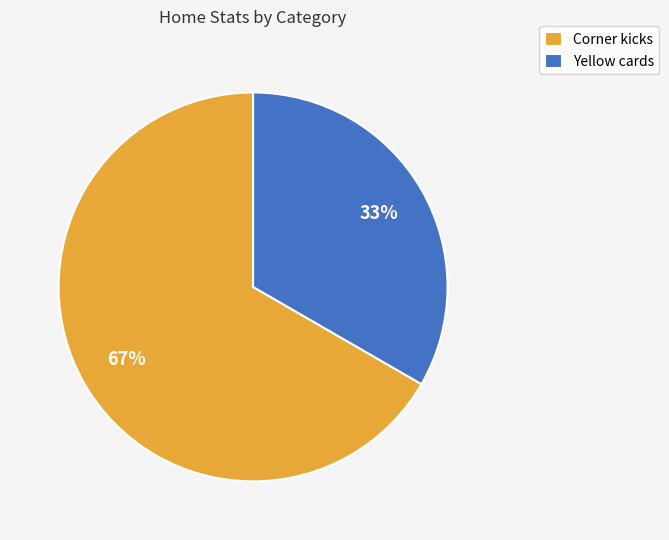

To the nearest percent, what is the combined percentage of Corner kicks and Yellow cards?

100%